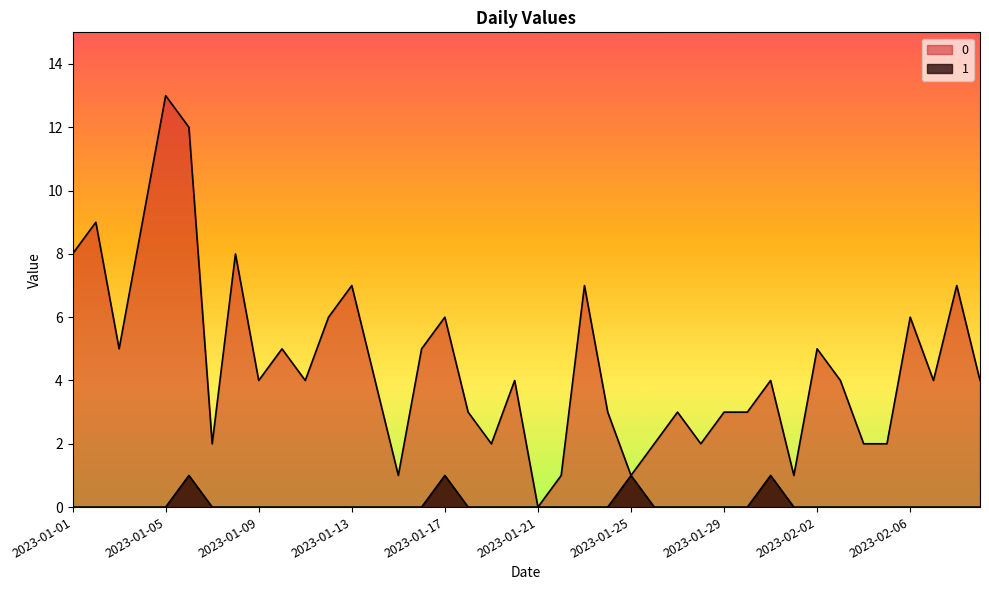

How many values in the 0 series exceed 4?

16